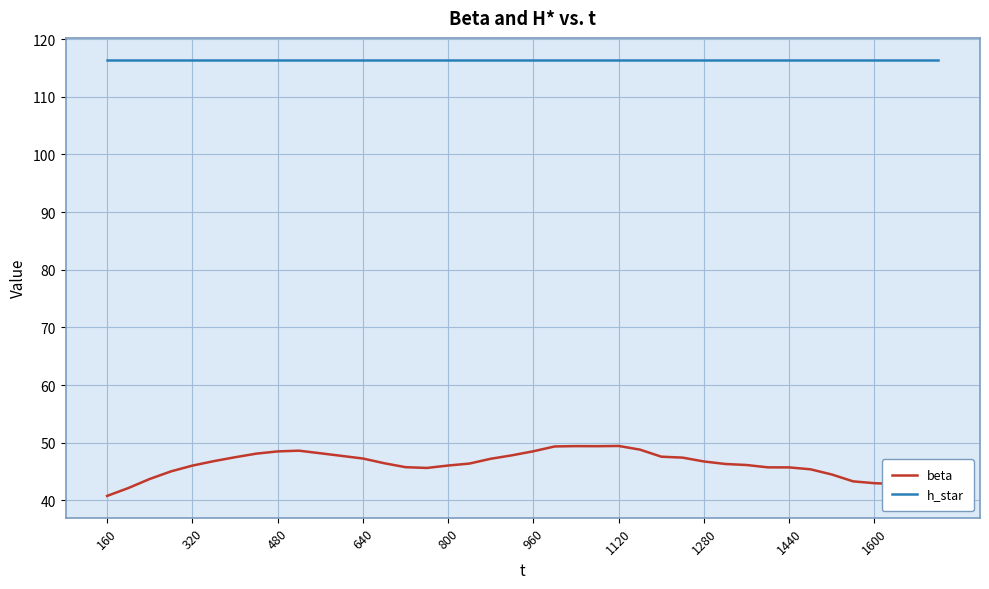

Which series has the largest range (max minus min)?

beta